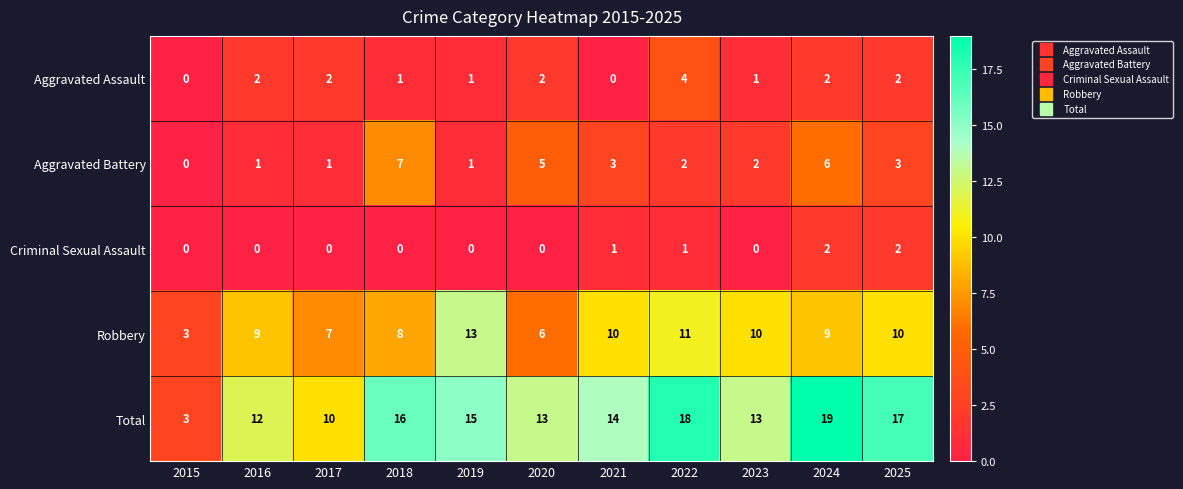

Rank the series by their maximum value, from highest to lowest.

Total, Robbery, Aggravated Battery, Aggravated Assault, Criminal Sexual Assault